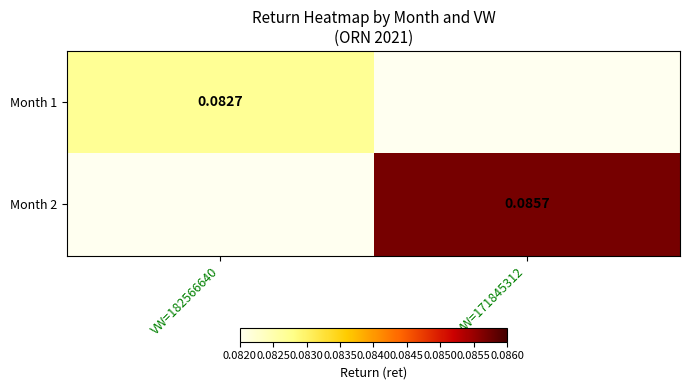

Is the value of Month 1 at VW=182566640 greater than the value of Month 2 at VW=171845312?

No